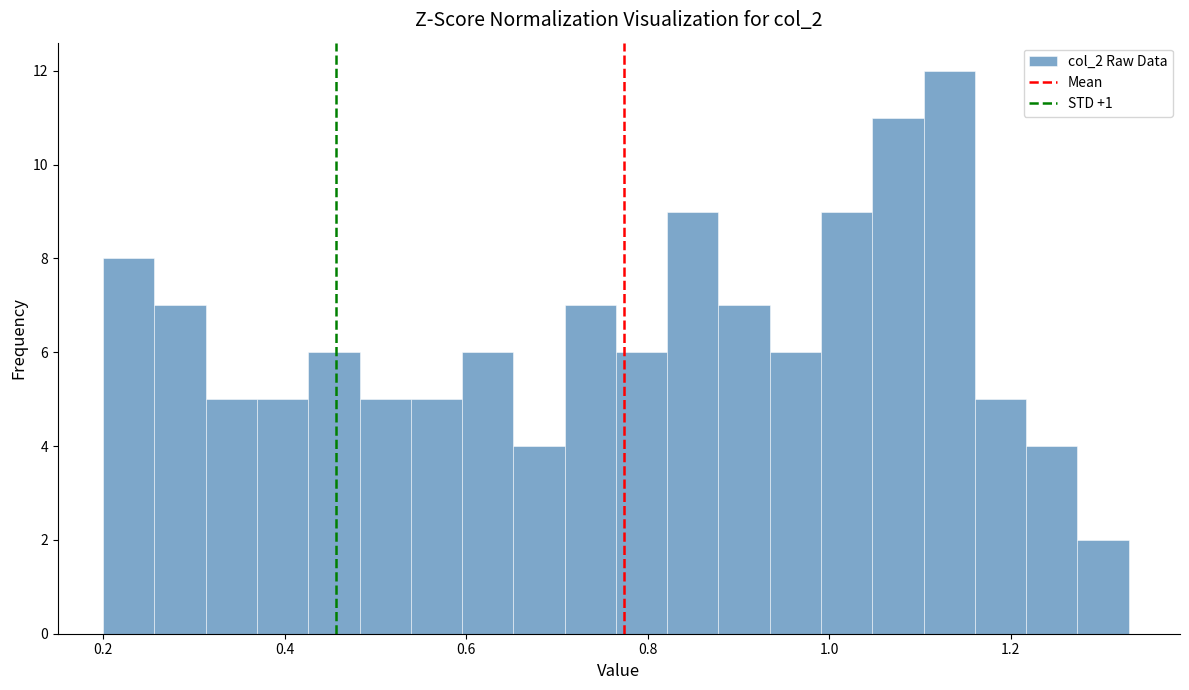

Read against the x-axis, roughly where is the centre of the tallest bar?

1.14